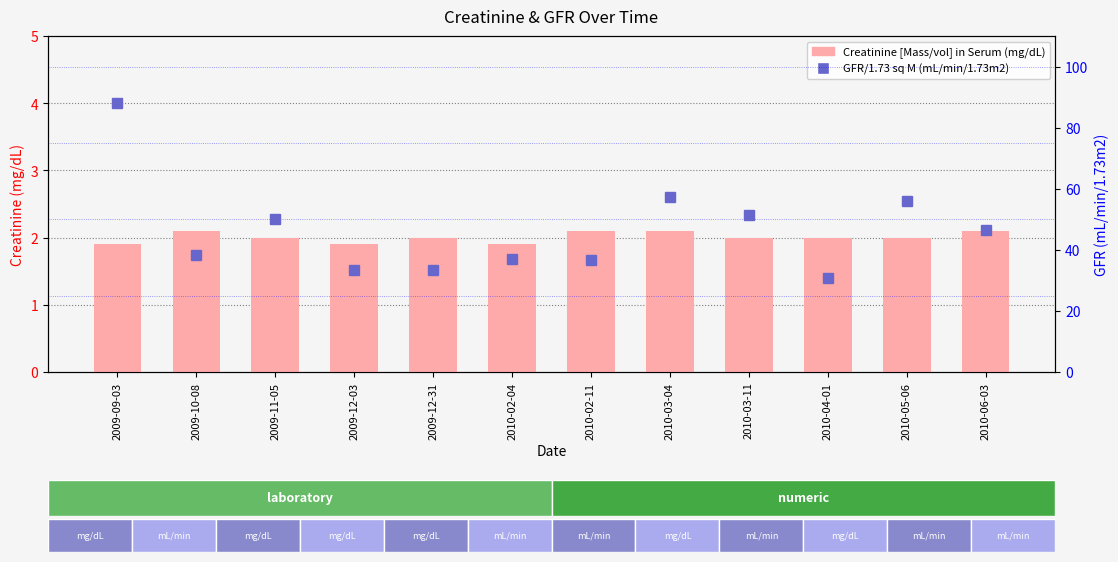

What is the average value of the GFR/1.73 sq M series?

46.6